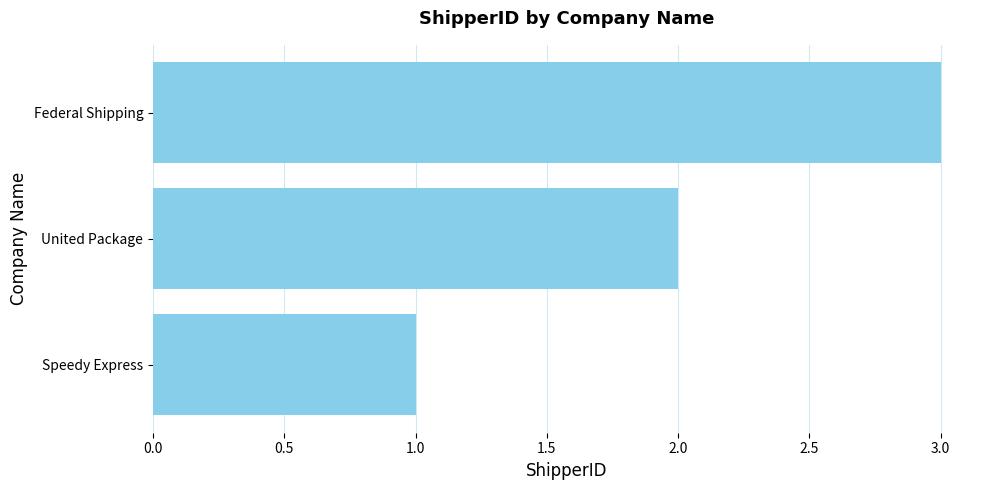

Approximately how many times larger is the value at Federal Shipping compared to Speedy Express?

3.0